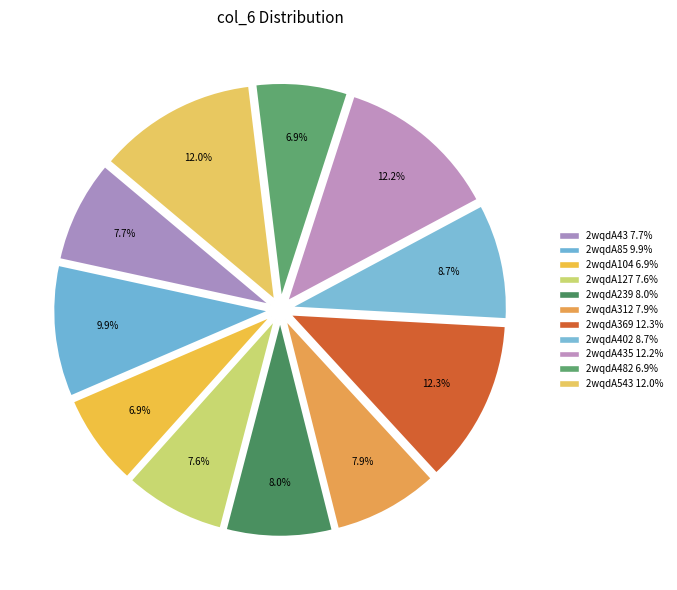

Count the number of slices in the pie.

11